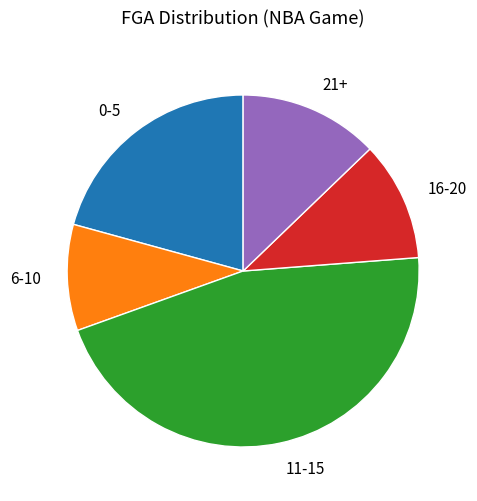

True or false: 11-15 accounts for 46% of the total.

True